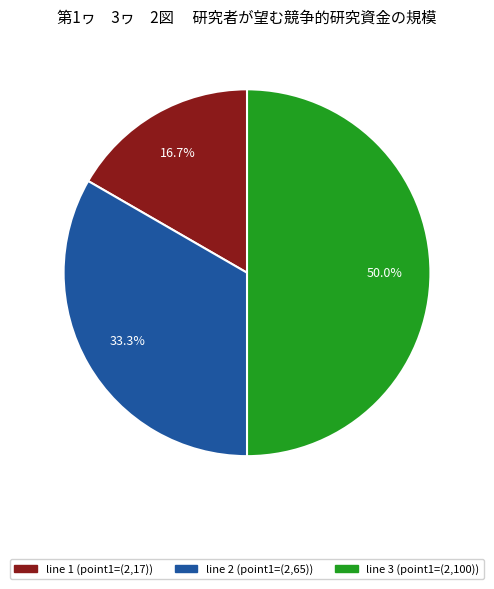

Between line 3 (point1=(2,100)) and line 1 (point1=(2,17)), which is larger?

line 3 (point1=(2,100))